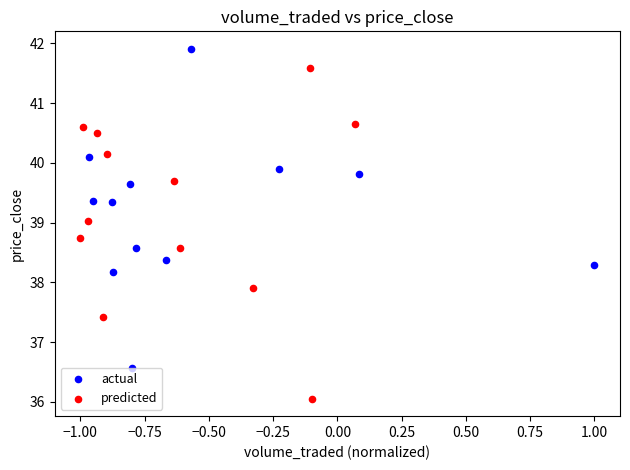

Which series contains the lowest Y value?

predicted